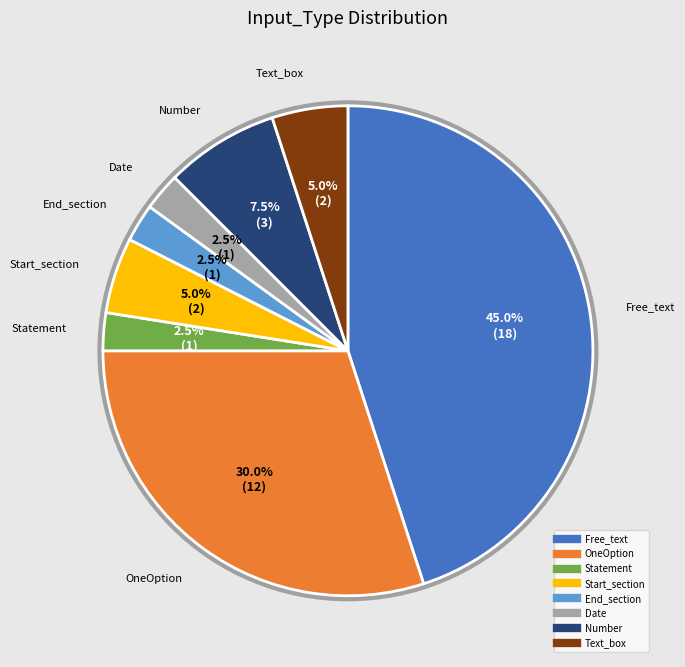

To the nearest percent, what is the combined percentage of Start_section and OneOption?

35%